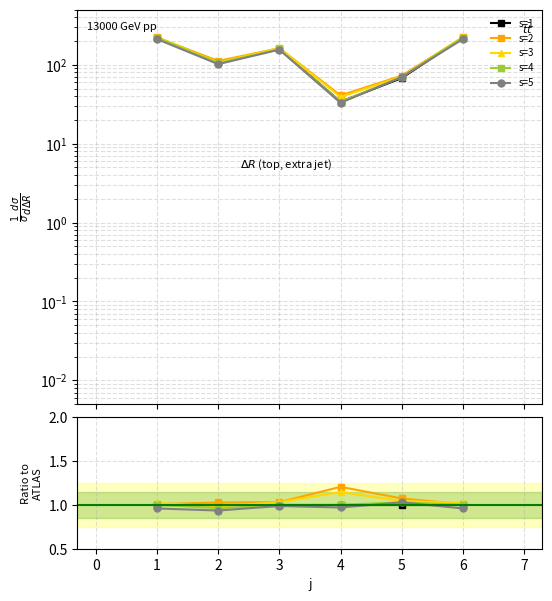

True or false: s=3 and s=2 cross at least once.

True